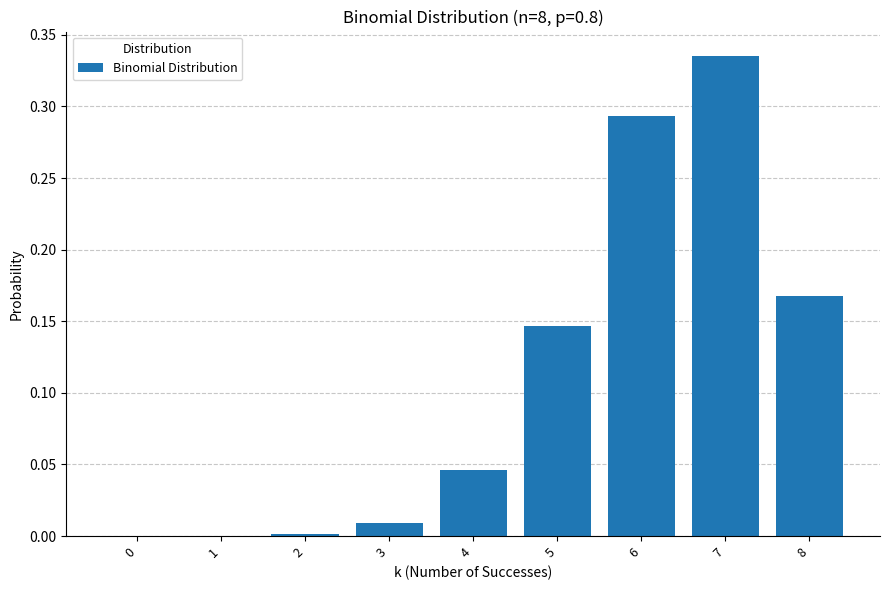

How many data points does each series have?

9